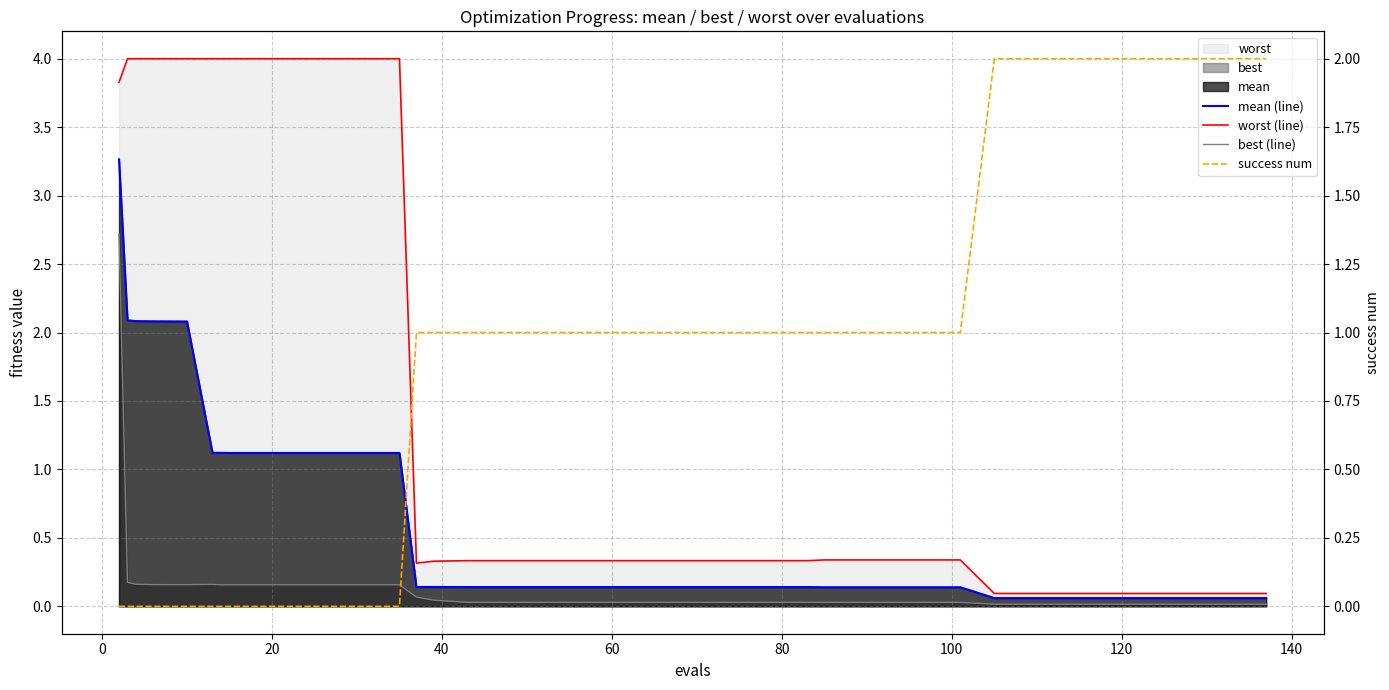

Which series has the largest range (max minus min)?

worst (line)